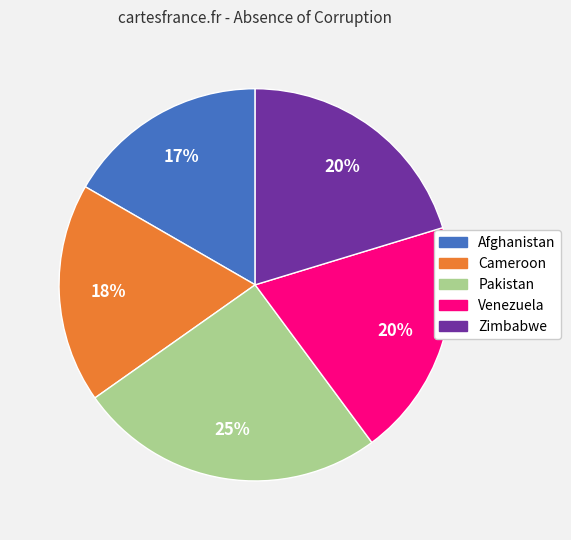

Does Venezuela represent more than half of the total?

No